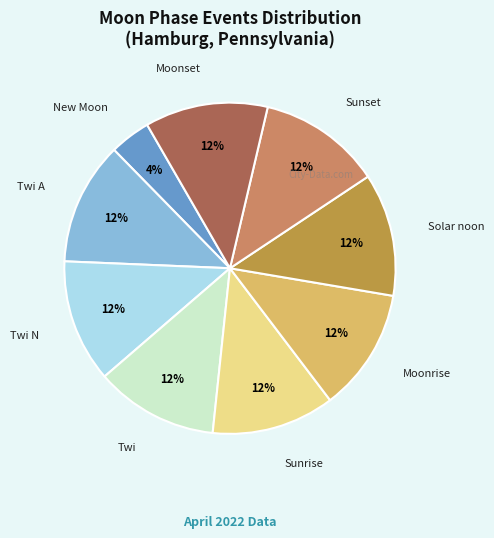

To the nearest percent, what is the combined percentage of New Moon and Sunrise?

16%